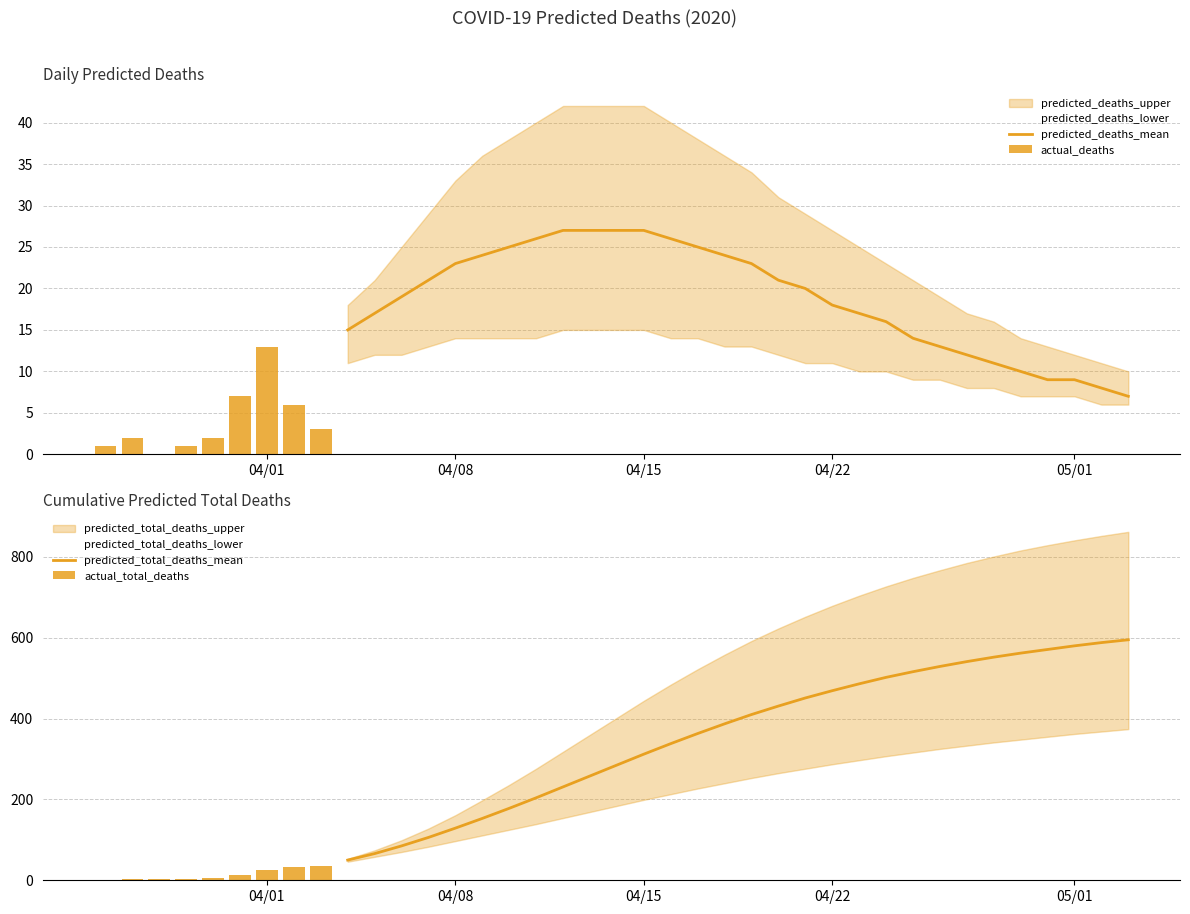

What is the value of the predicted_deaths_upper bar at the 2nd from the left?

21